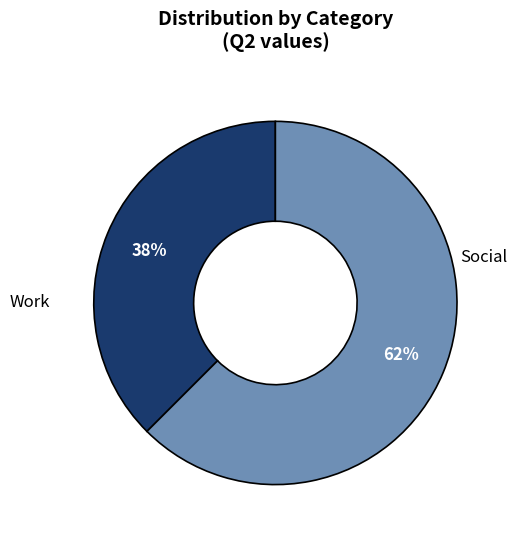

Which slice represents more than half of the pie?

Social